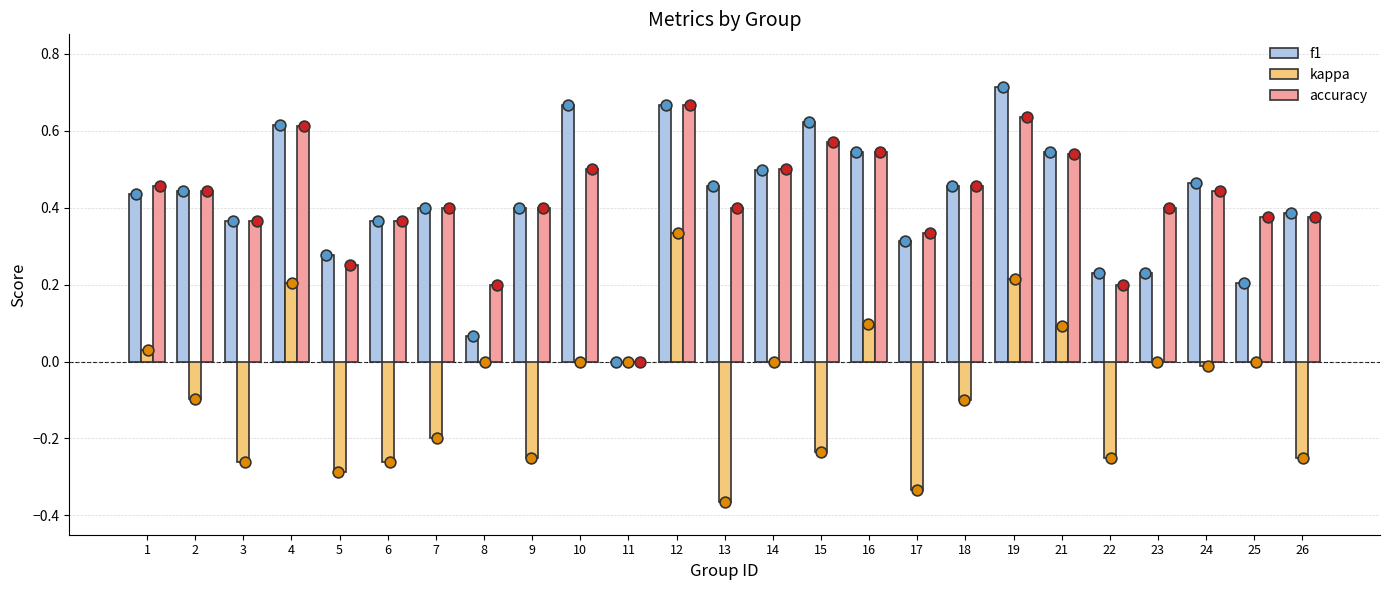

Which series reaches the maximum Y coordinate?

f1